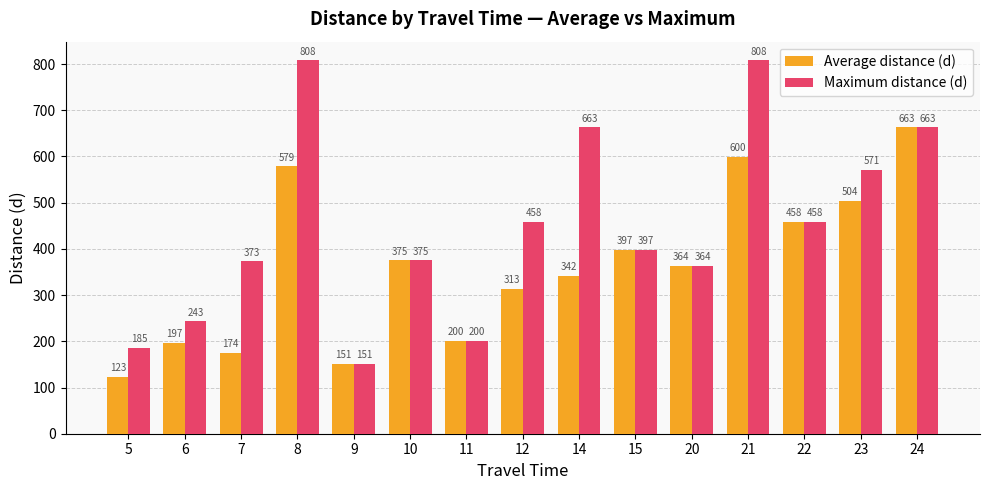

True or false: Maximum distance (d) has a value of 180.0 at 21.

False